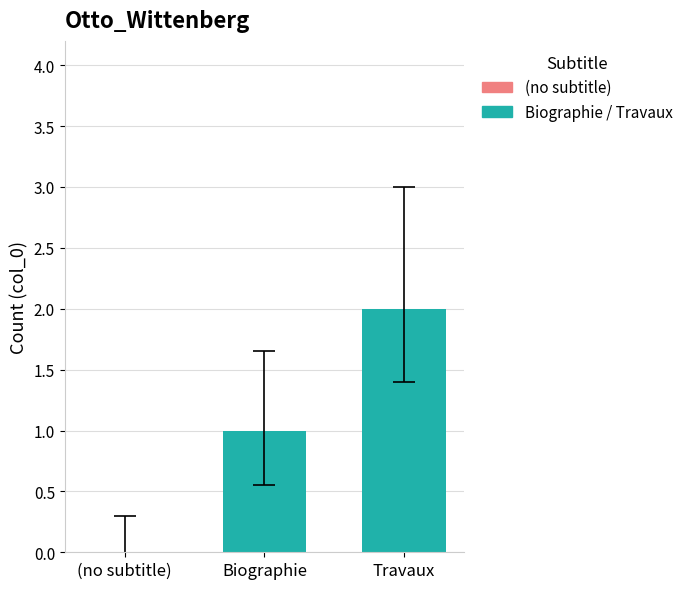

What is the label of the 2nd bar from the left?

Travaux